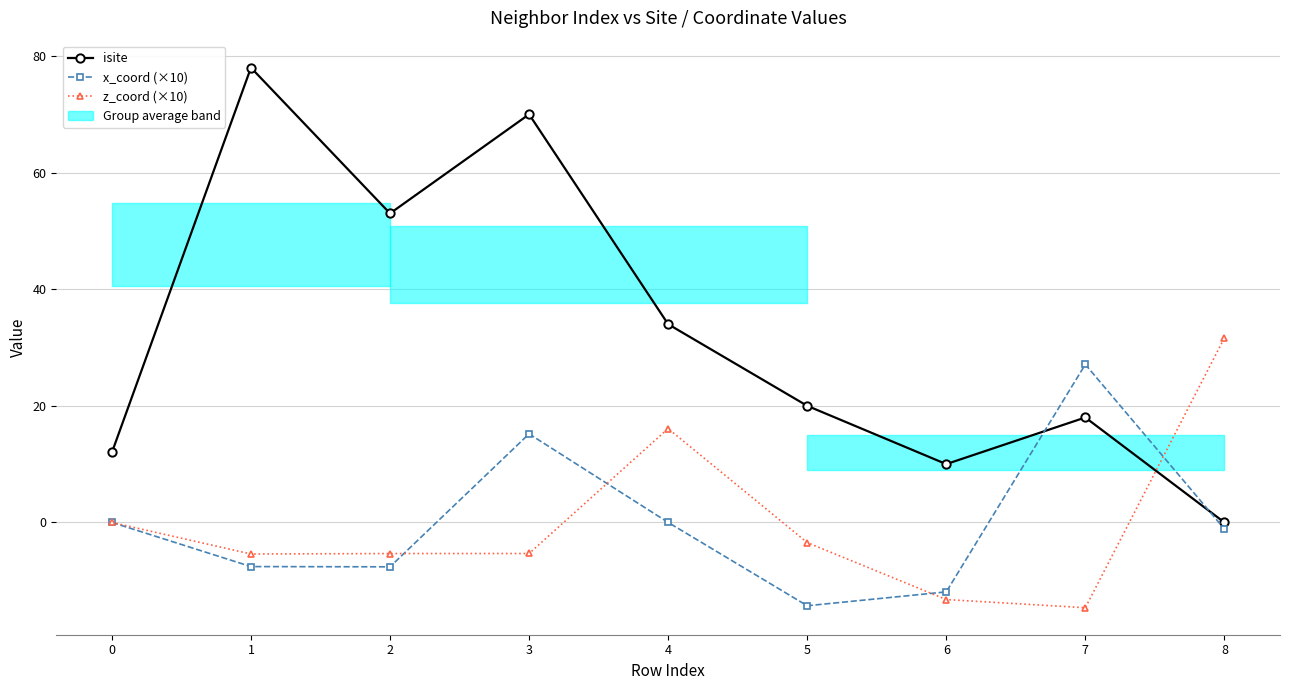

Does the chart have visible grid lines?

Yes